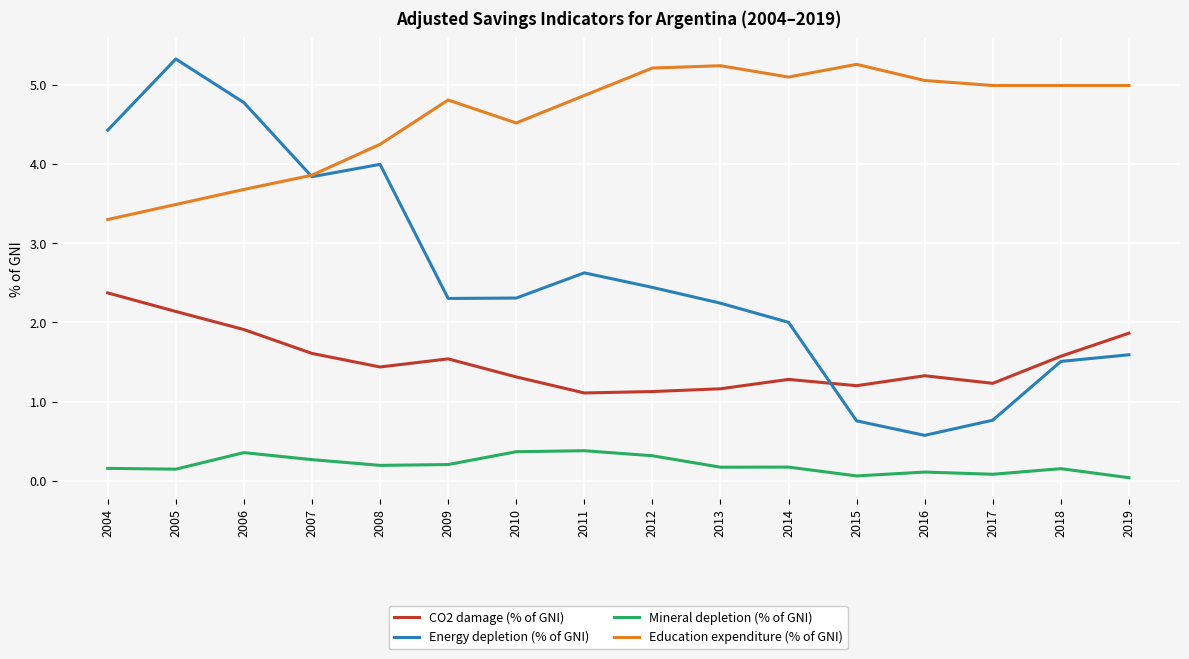

Rank the series at 2004 from lowest to highest value.

Mineral depletion (% of GNI), CO2 damage (% of GNI), Education expenditure (% of GNI), Energy depletion (% of GNI)